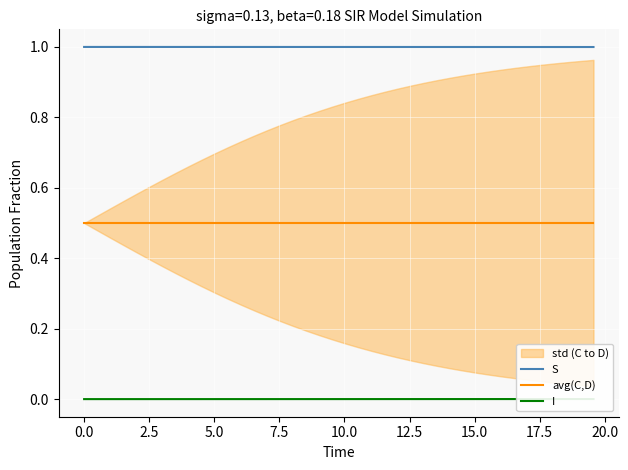

True or false: avg(C,D) and I intersect in this chart.

False